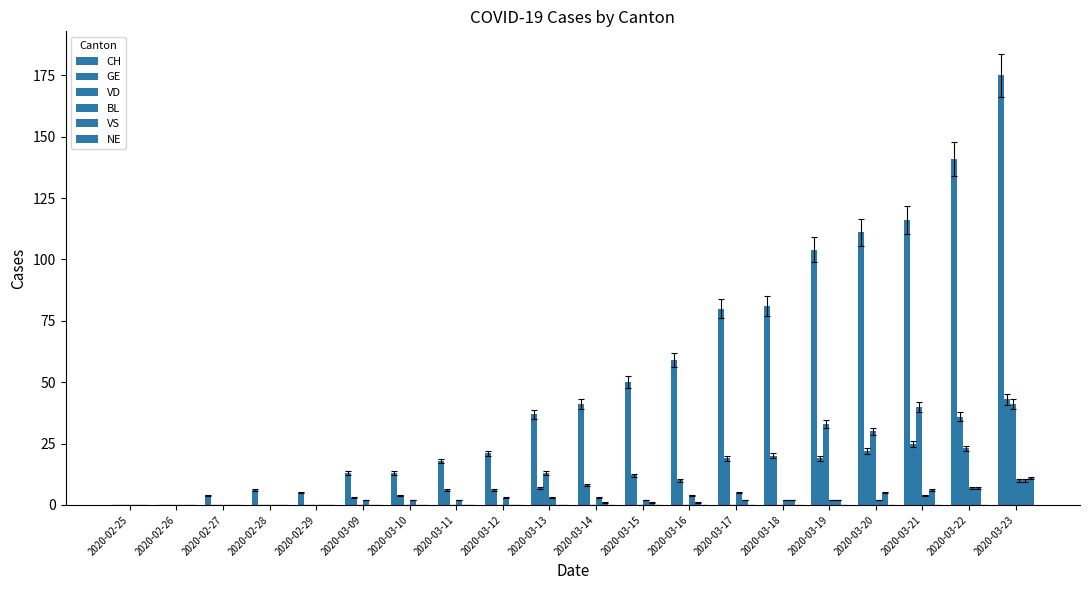

Which series has the widest spread of values?

CH